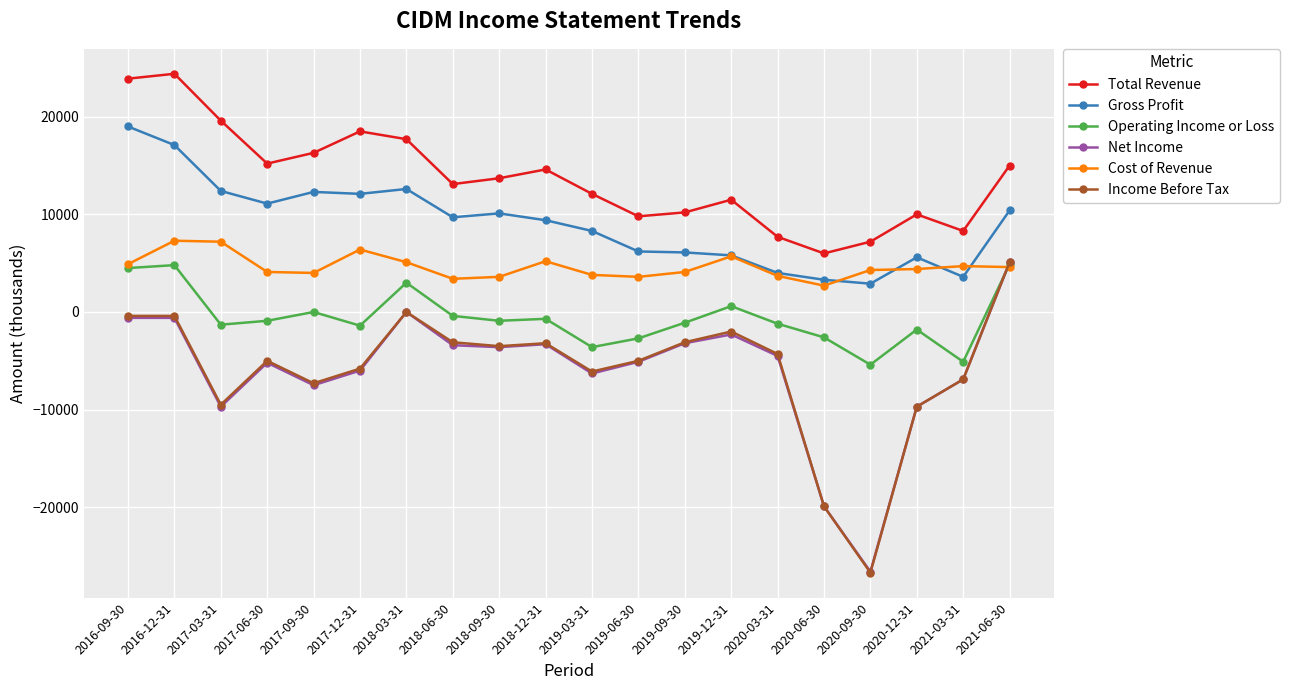

Where is the first local maximum for Total Revenue?

2016-12-31